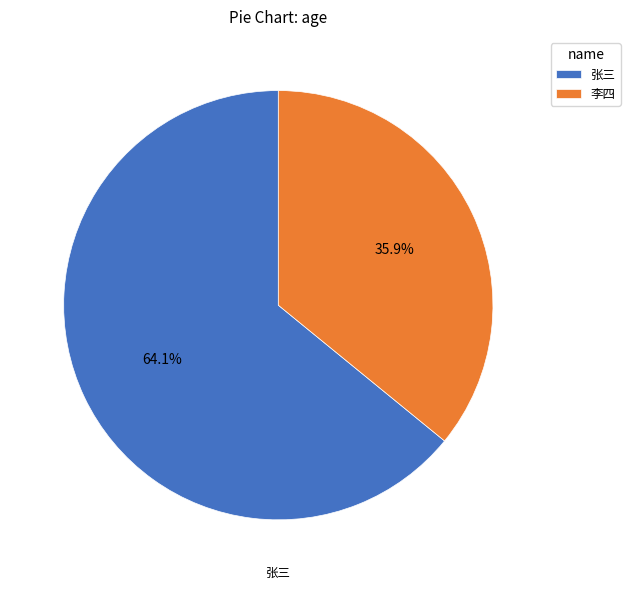

To the nearest percent, what portion does 李四 represent?

36%